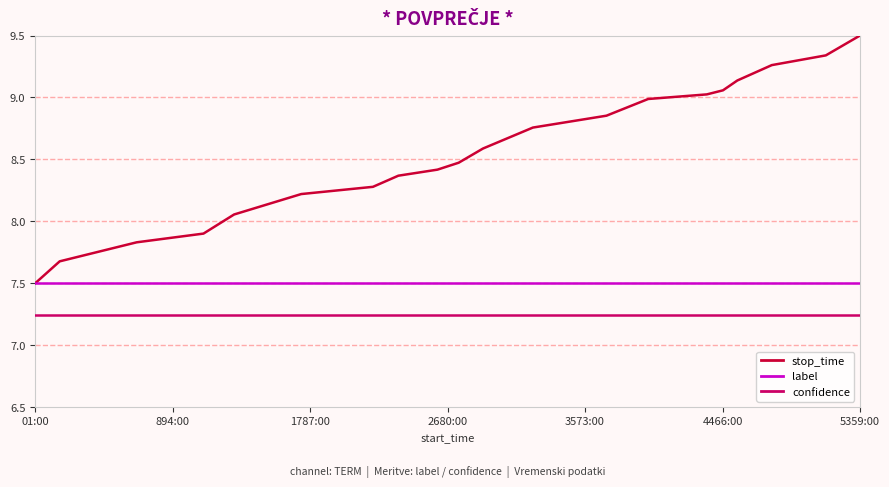

Which series has the largest total across all categories?

stop_time